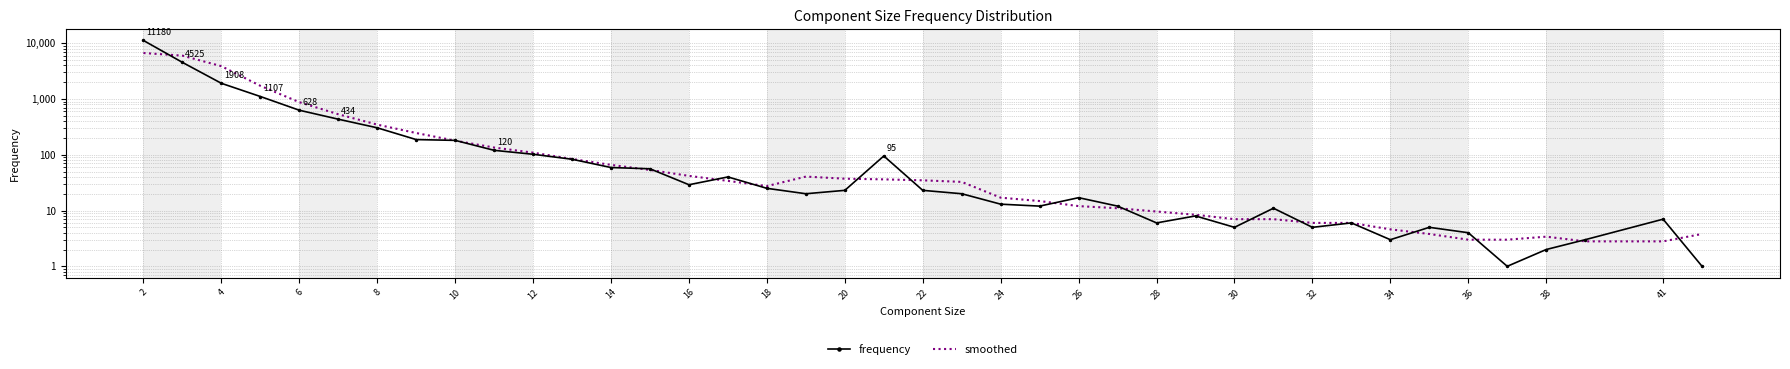

What is the average value of the smoothed series?

531.8